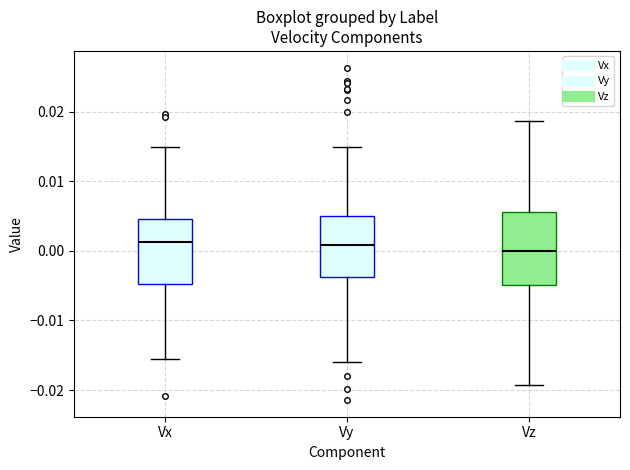

Reading left to right, transcribe this box plot: for each box, give where its median line is, the range the box spans, and where its two whiskers end, as read against the y-axis. The values are not printed on the chart, so give them approximately, as read against the axis.

Vx: median 0.001, box -0.005 to 0.005, whiskers -0.016 to 0.015
Vy: median 0.001, box -0.004 to 0.005, whiskers -0.016 to 0.015
Vz: median 0.000, box -0.005 to 0.006, whiskers -0.019 to 0.019